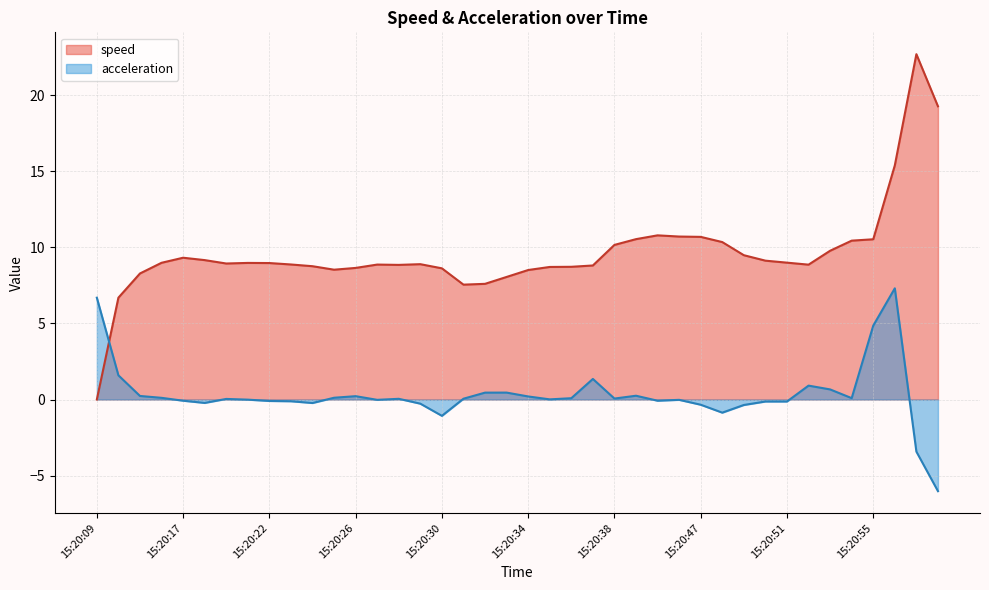

How many interior local peaks does the acceleration series have?

10